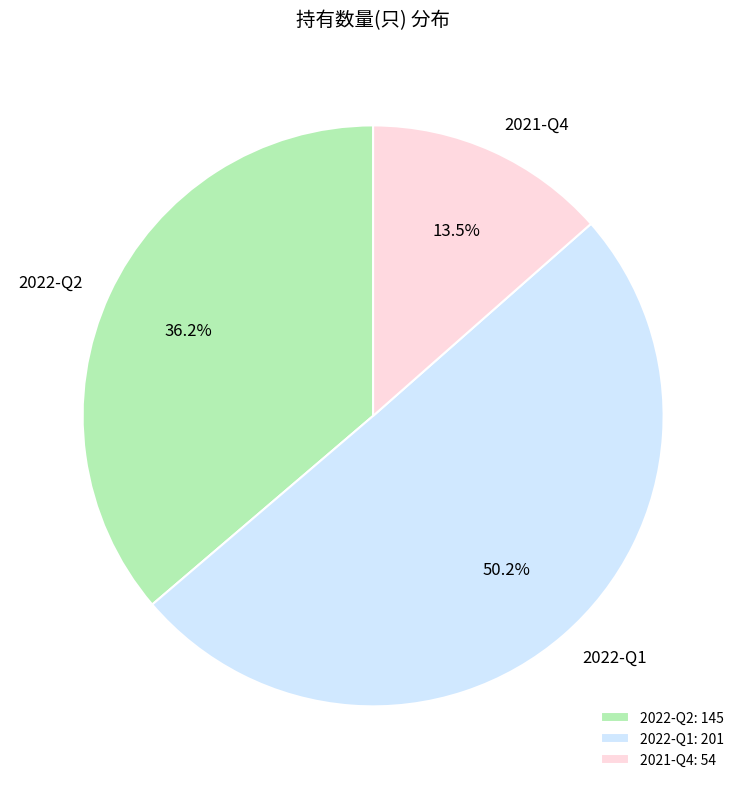

Count the number of slices in the pie.

3